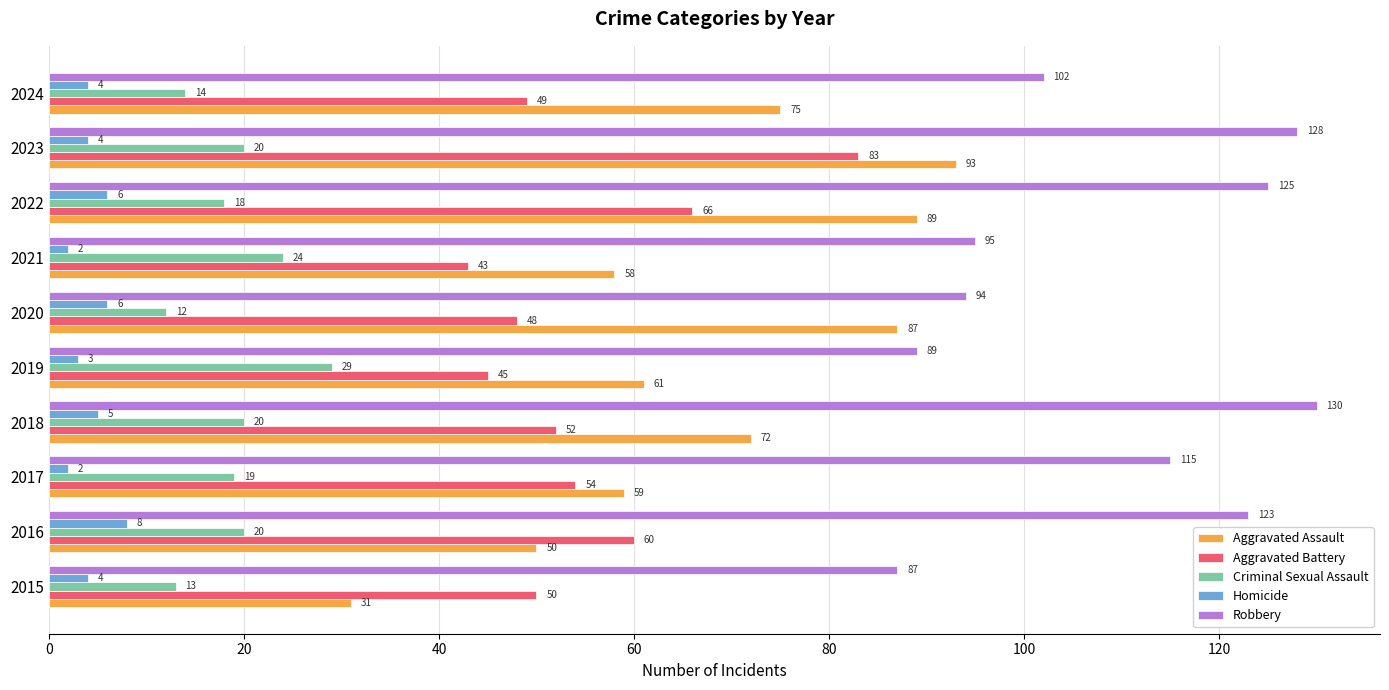

Which category has the highest value in the Robbery series?

2018